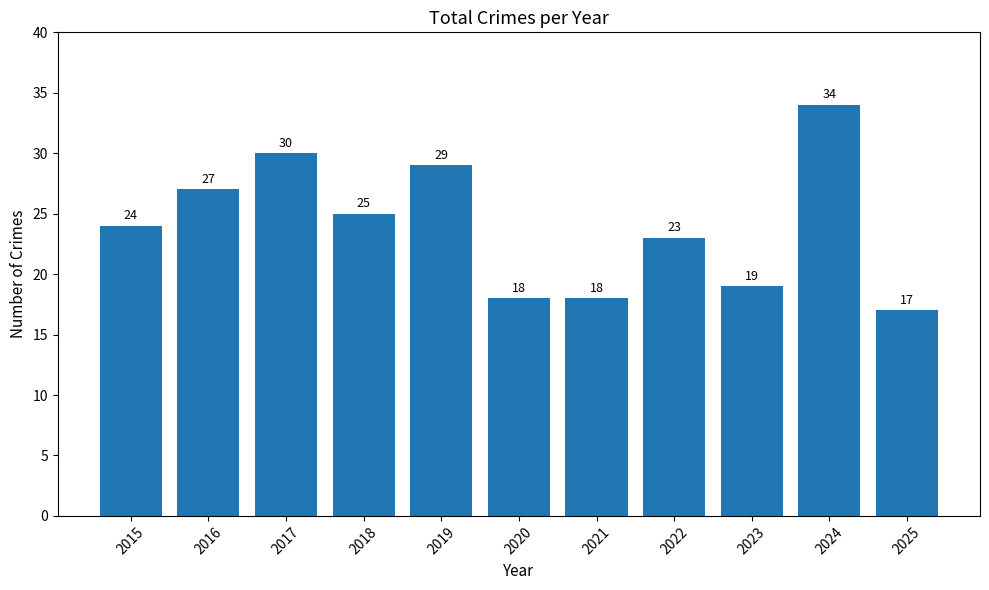

The chart shows a value of 34 at 2024. True or false?

True